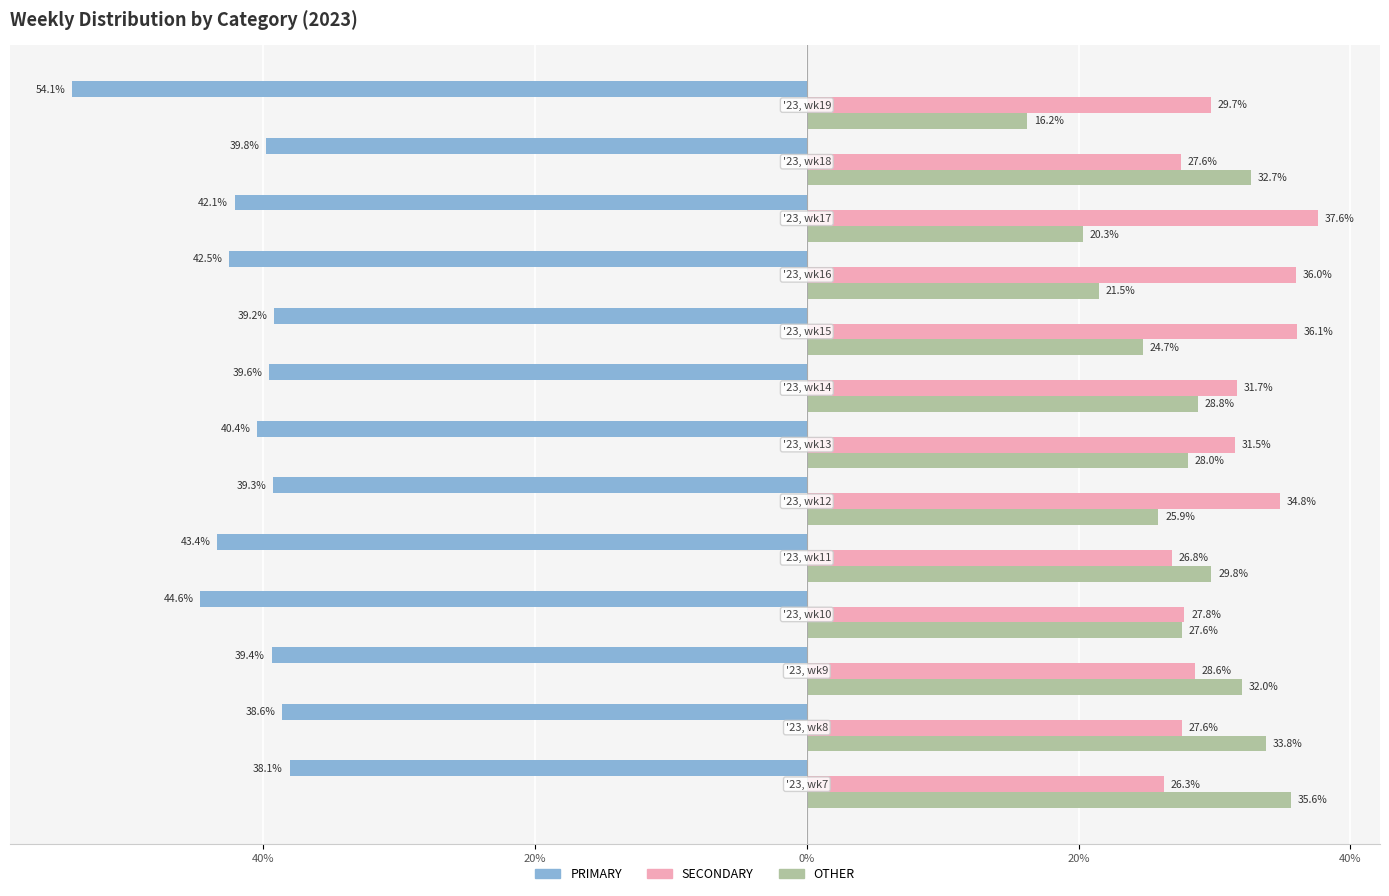

What are all the series names shown in the legend?

PRIMARY, SECONDARY, OTHER